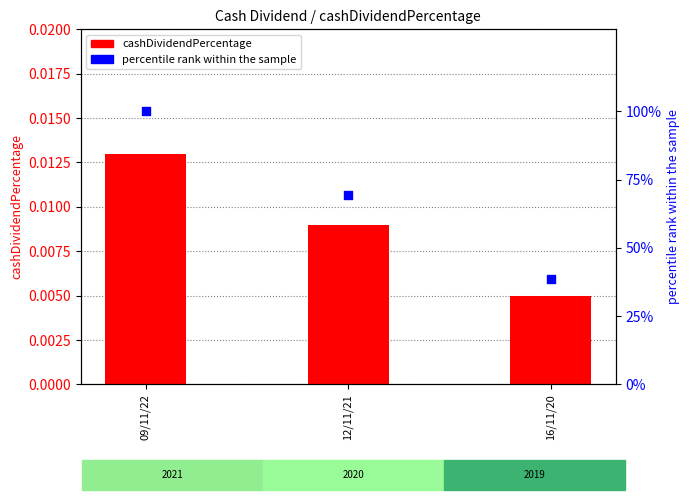

At how many categories does at least one series exceed 84?

1